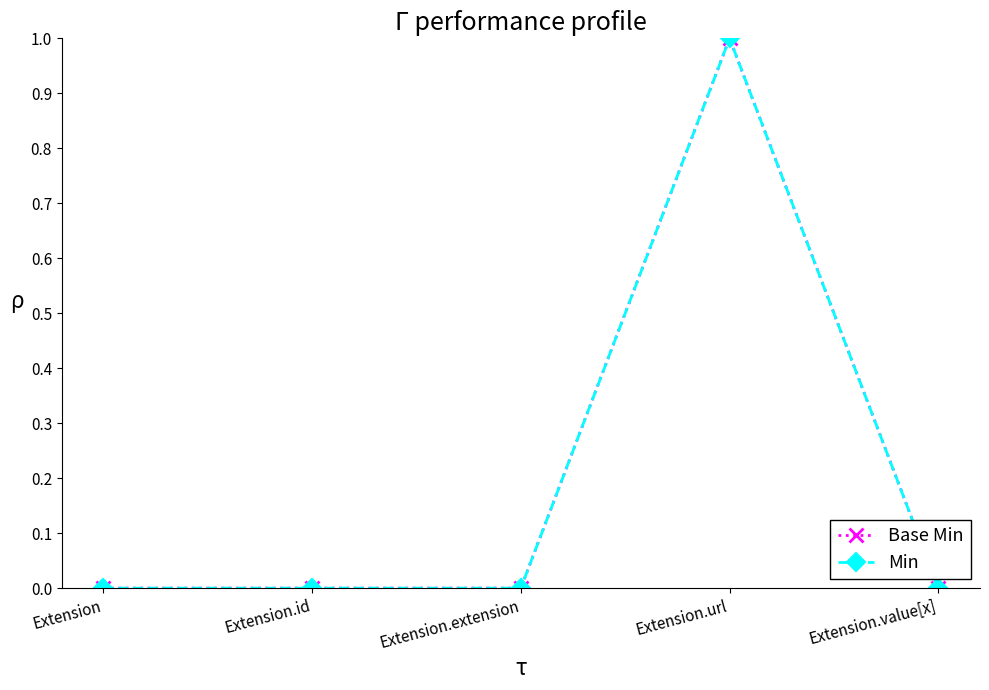

Count the Base Min values in the range 0 to 1.

5